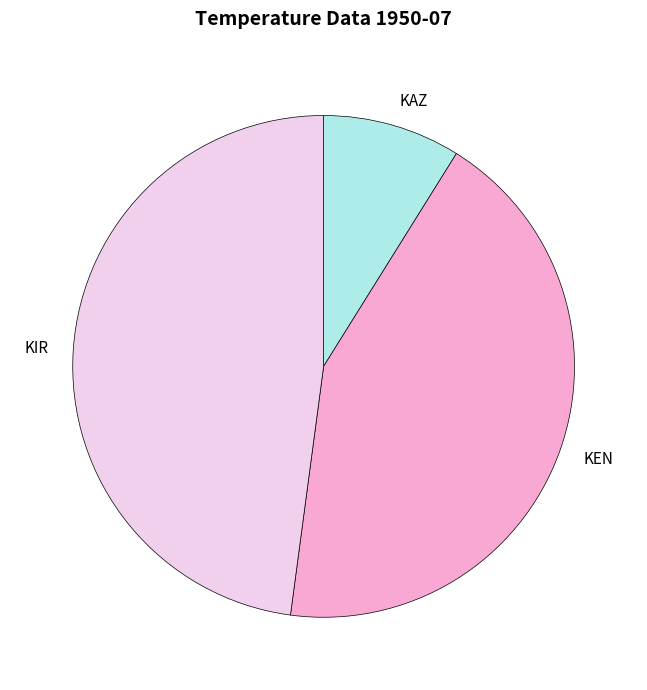

What is the ratio of the value at KEN to the value at KIR?

0.9